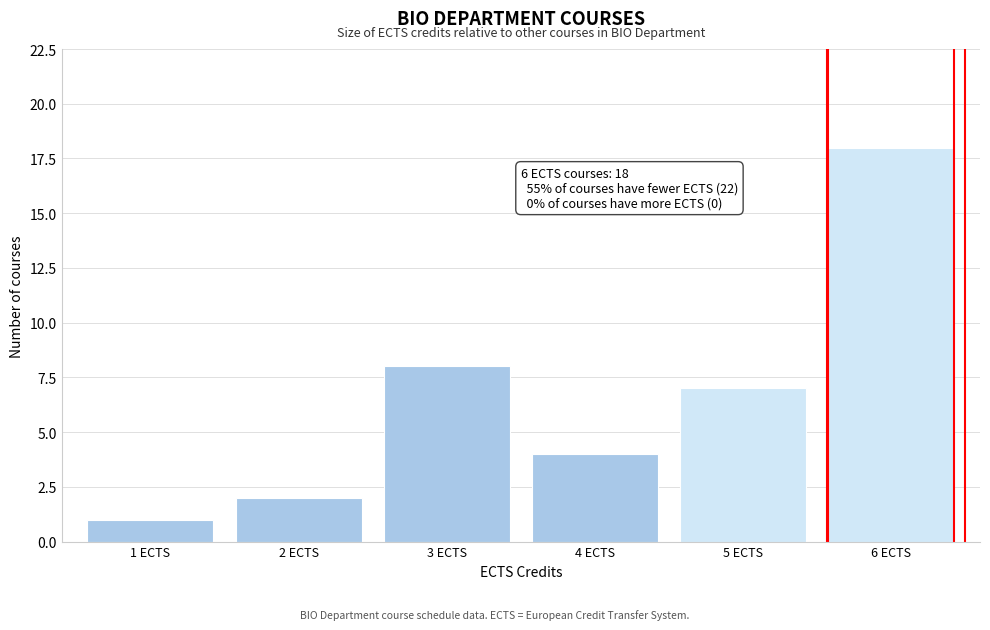

Reading right to left, list all the values displayed in this chart.

6 ECTS=18	5 ECTS=7	4 ECTS=4	3 ECTS=8	2 ECTS=2	1 ECTS=1